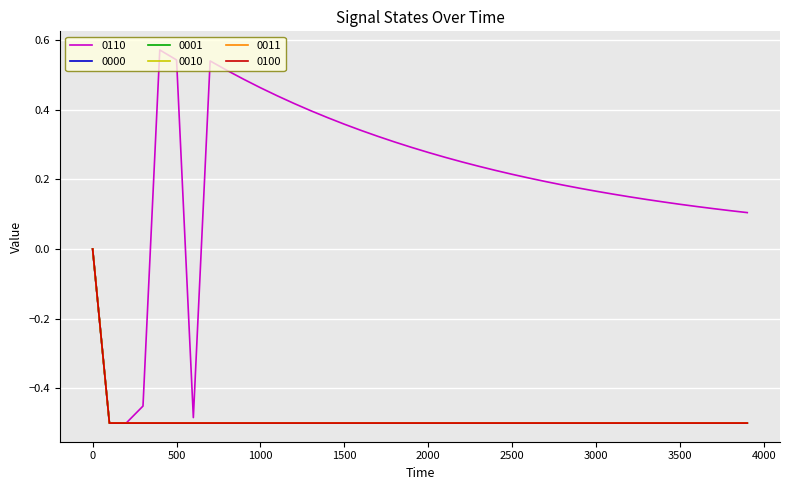

Does the chart have visible grid lines?

Yes